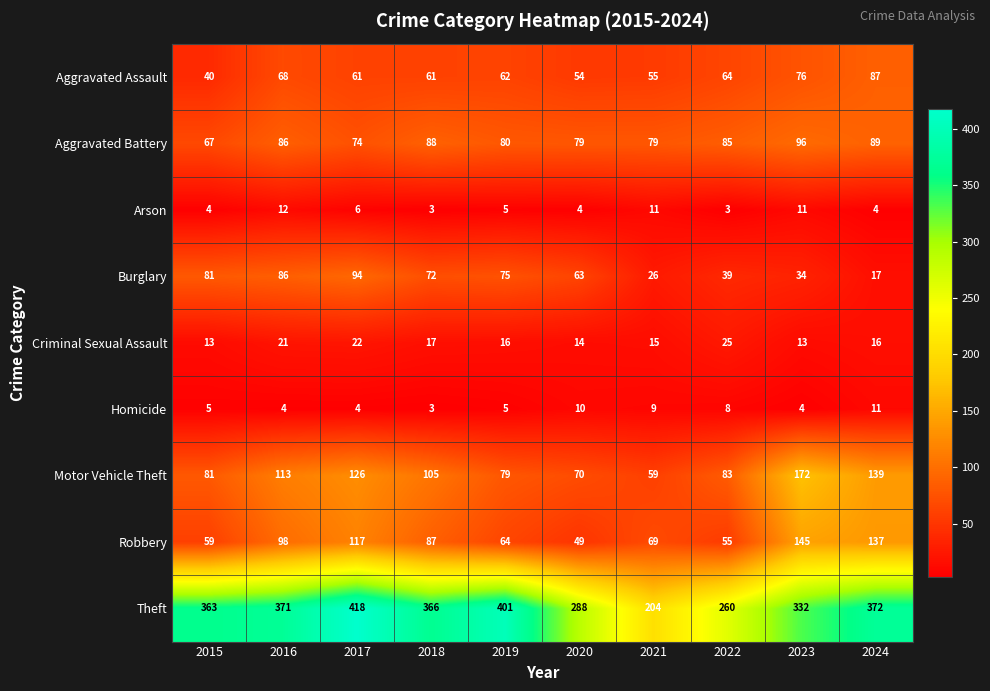

True or false: Motor Vehicle Theft has a value of 117 at 2015.

False